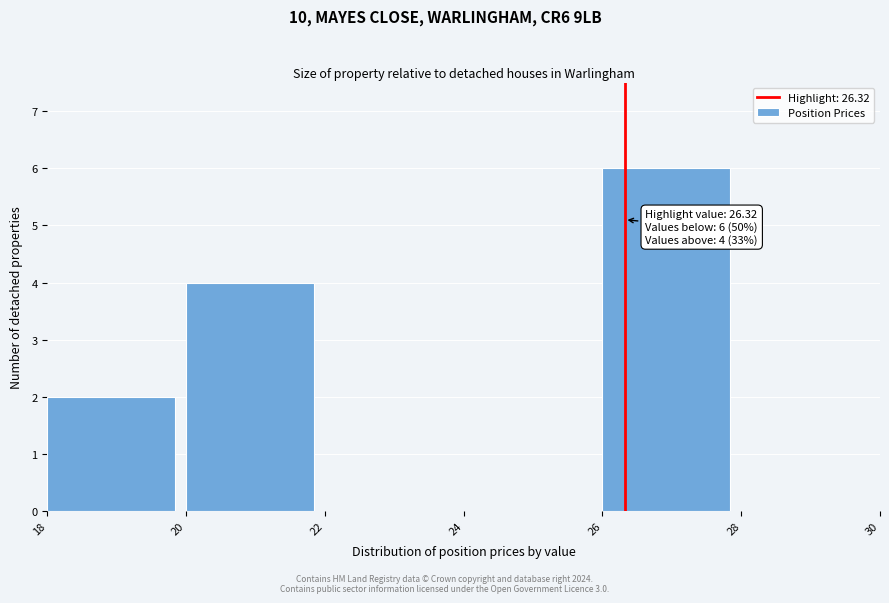

Over which range of the x-axis is the bar tallest?

26 to 28